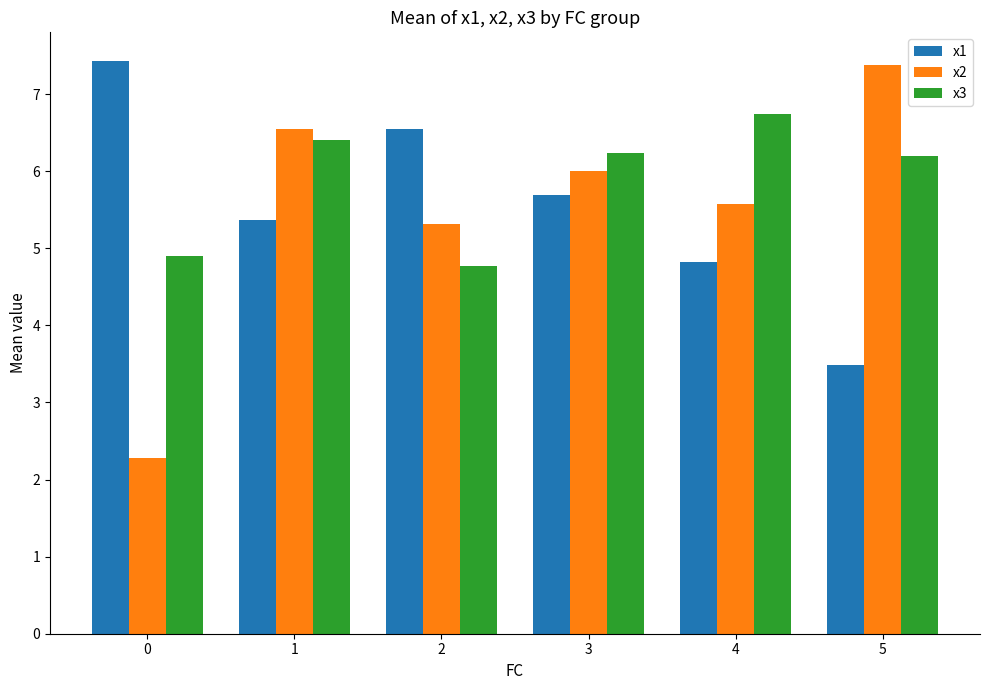

Where is x2 nearest to the value 4?

2